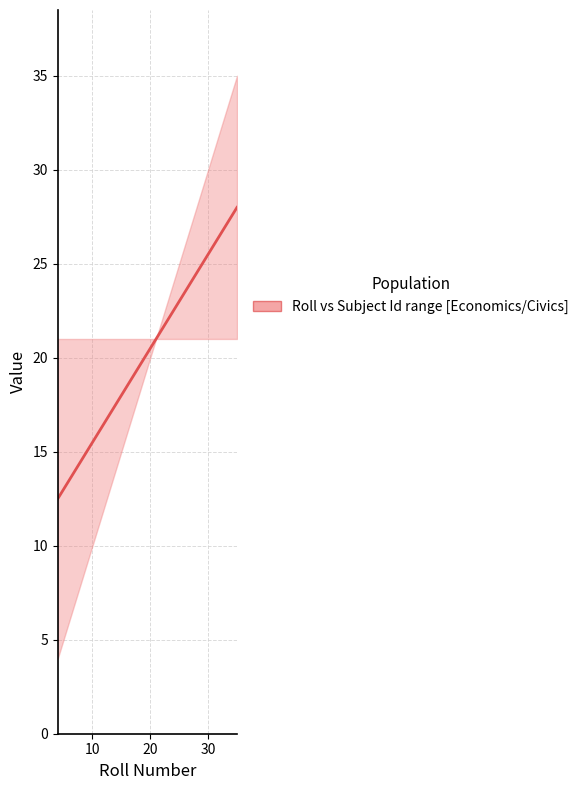

How many values exceed 19?

9